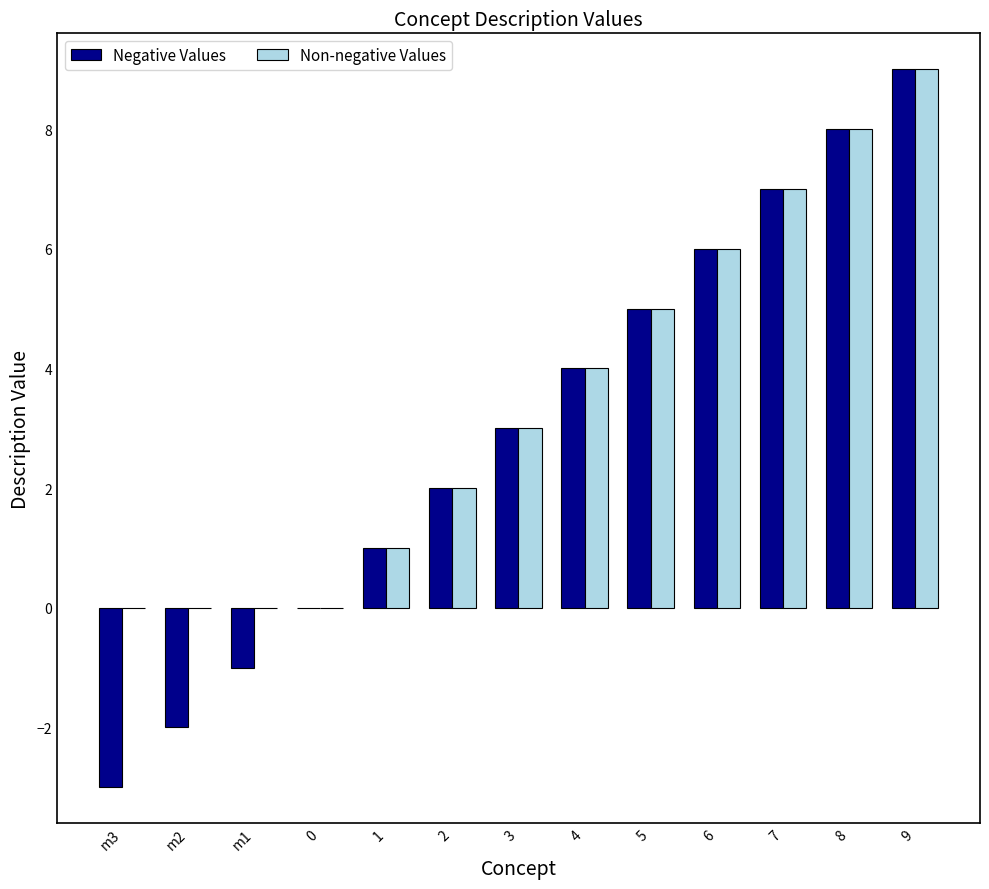

At which category is the sum across all series the highest?

9